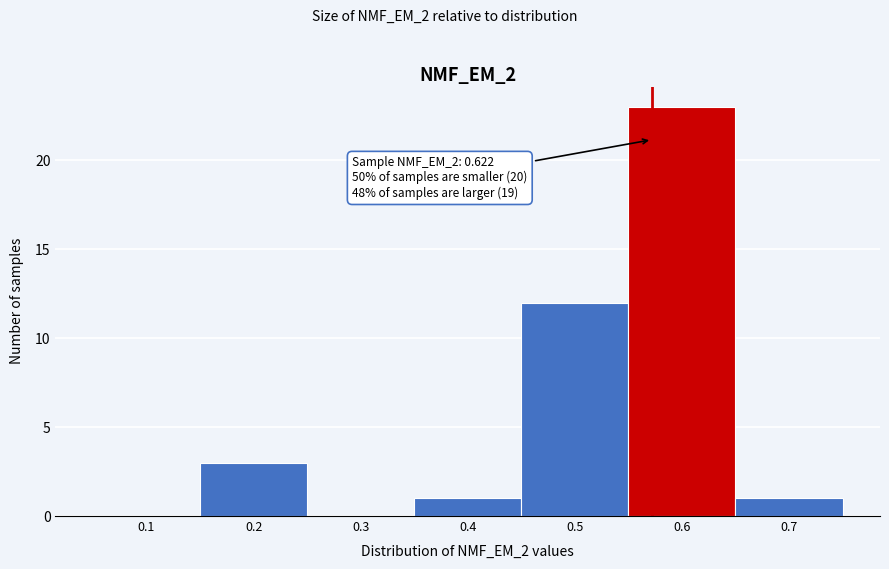

Reading left to right, list all the values displayed in this chart.

0.1=0	0.2=3	0.3=0	0.4=1	0.5=12	0.6=23	0.7=1